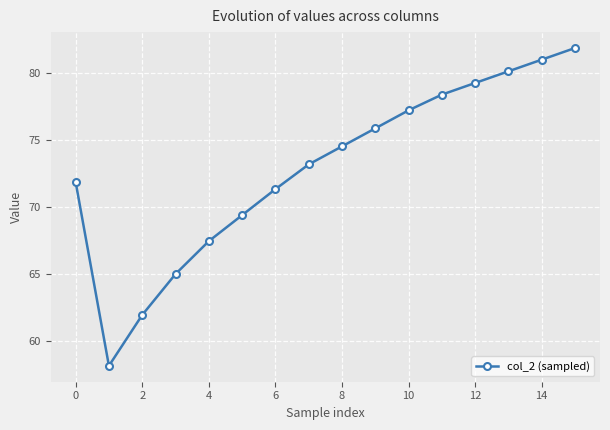

What is the sum of all values?

1166.3